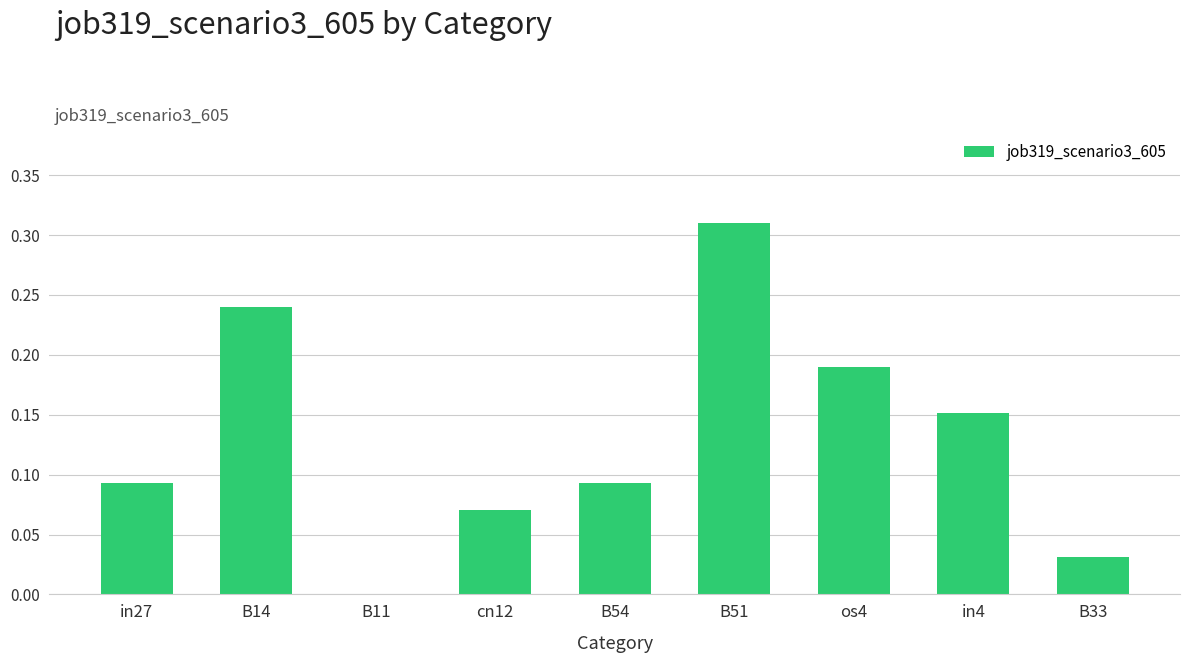

What is the sum of the values at B51 and in27?

0.4